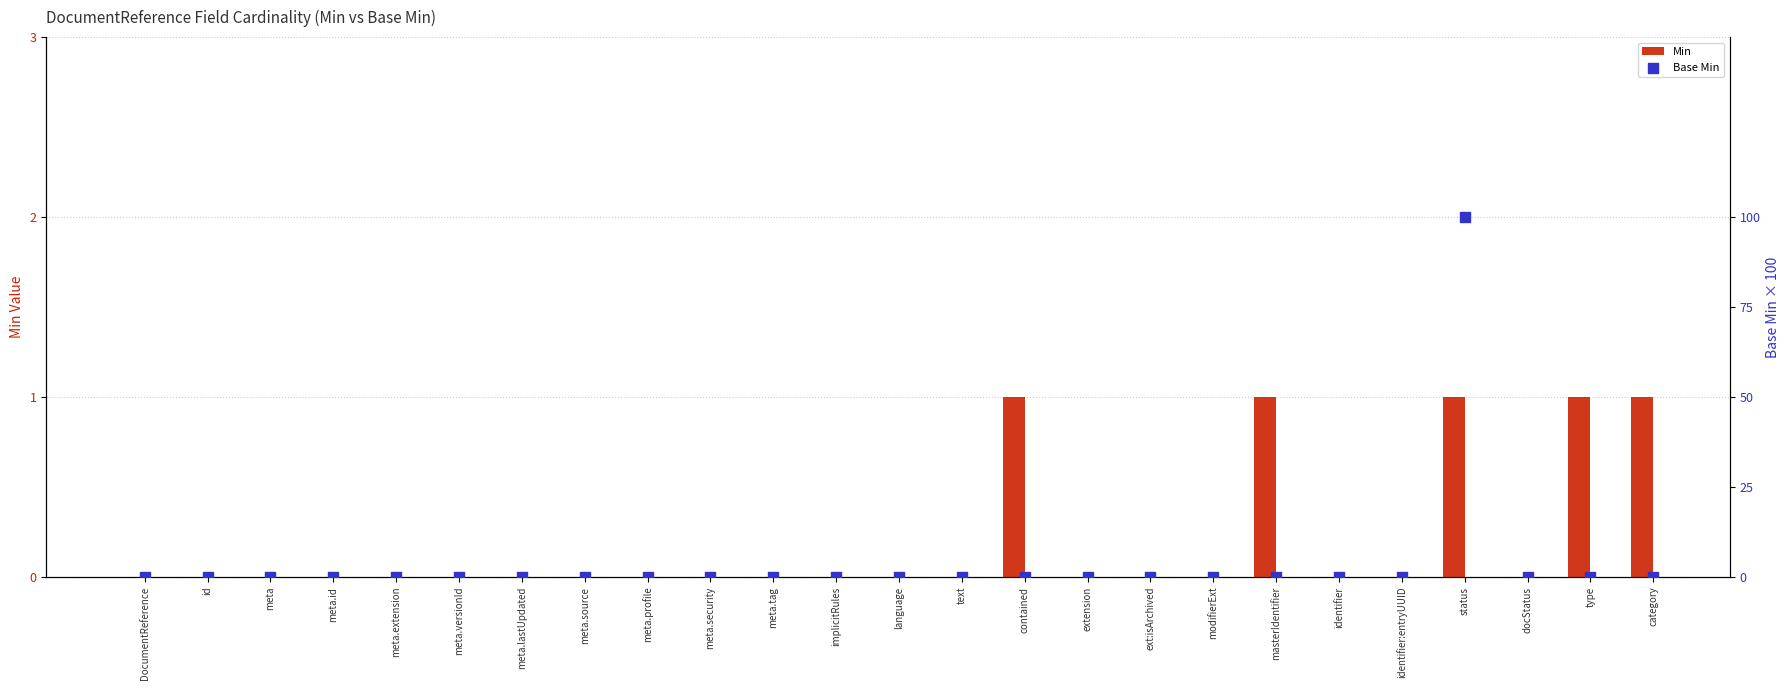

What are all the series names shown in the legend?

Min, Base Min